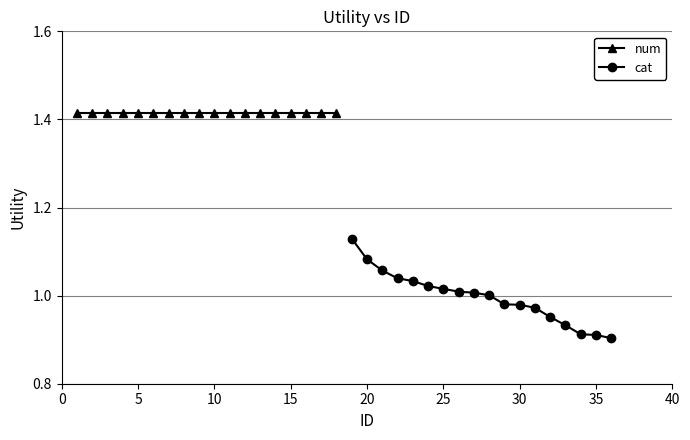

True or false: cat and num cross at least once.

False